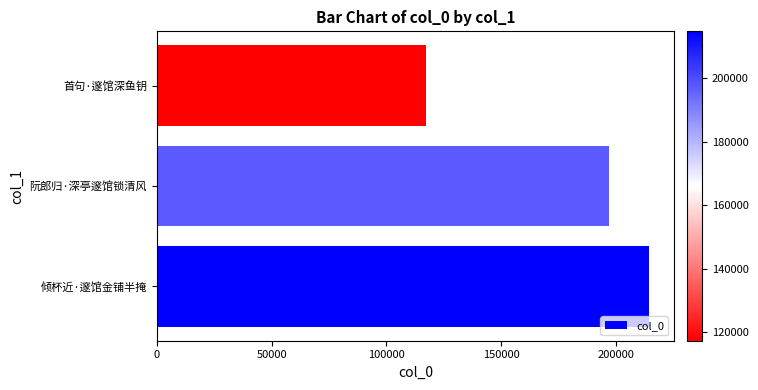

Reading bottom to top, extract all data points from this chart.

214648	197234	117414